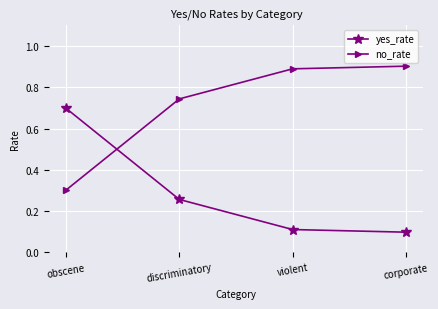

Is the value of no_rate at obscene greater than the value of yes_rate at obscene?

No